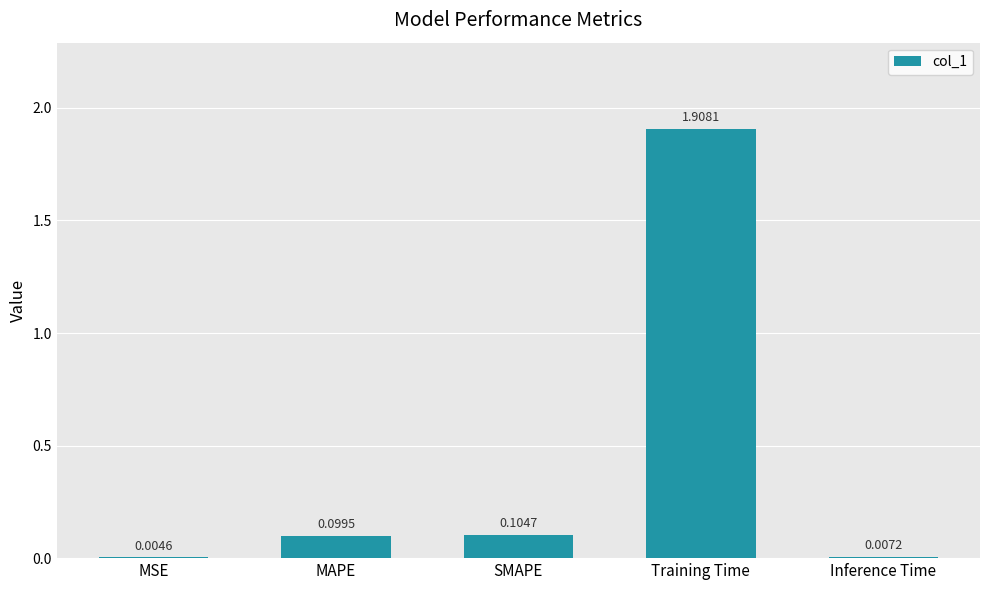

What is the sum of the values at Inference Time and Training Time?

1.9